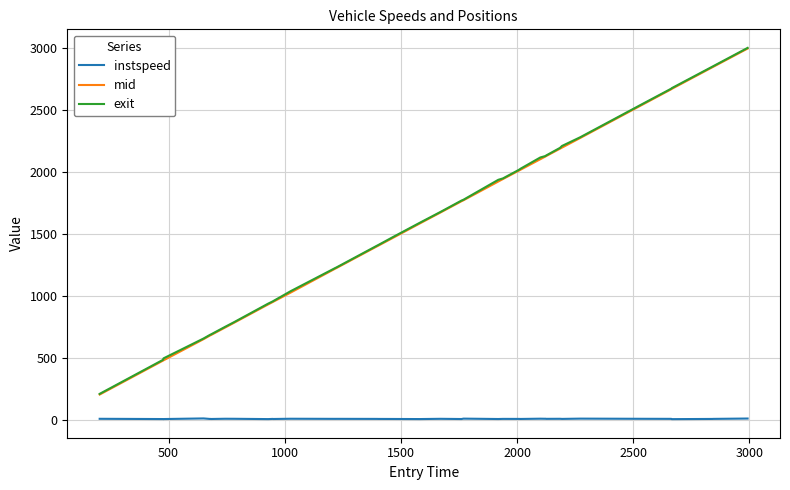

What is the smallest value displayed?

9.9